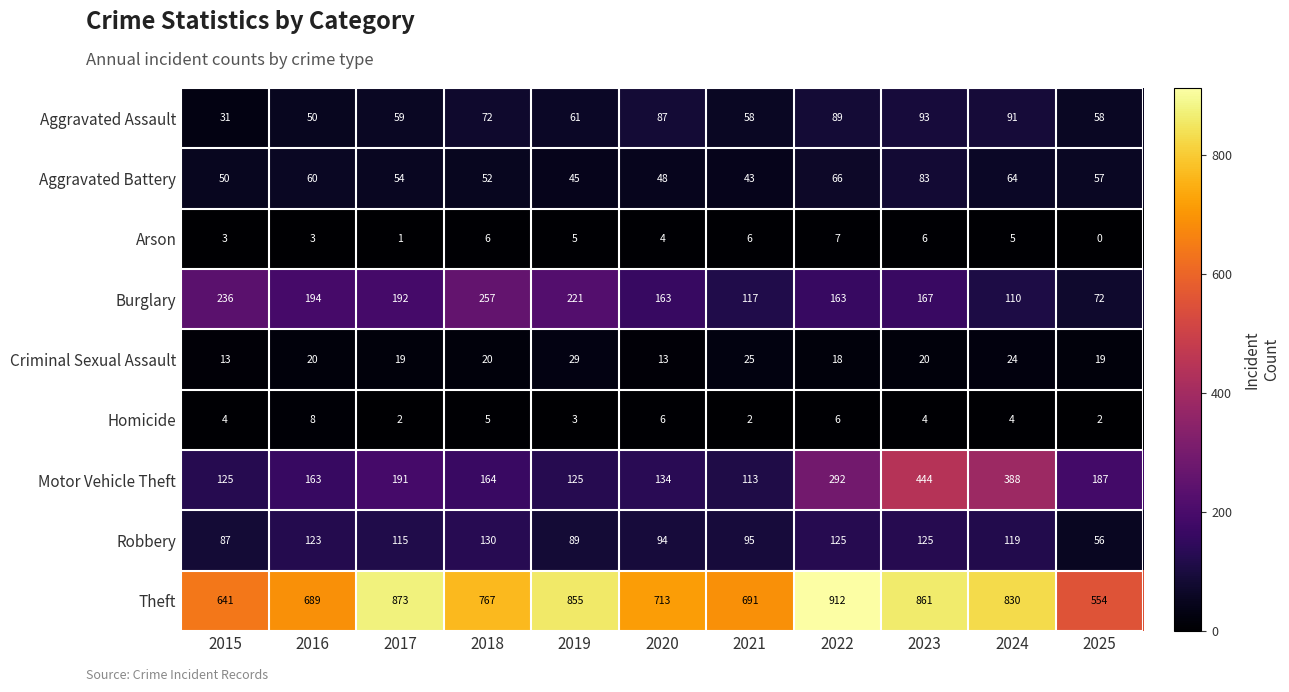

What is the lowest value of the Motor Vehicle Theft series?

113